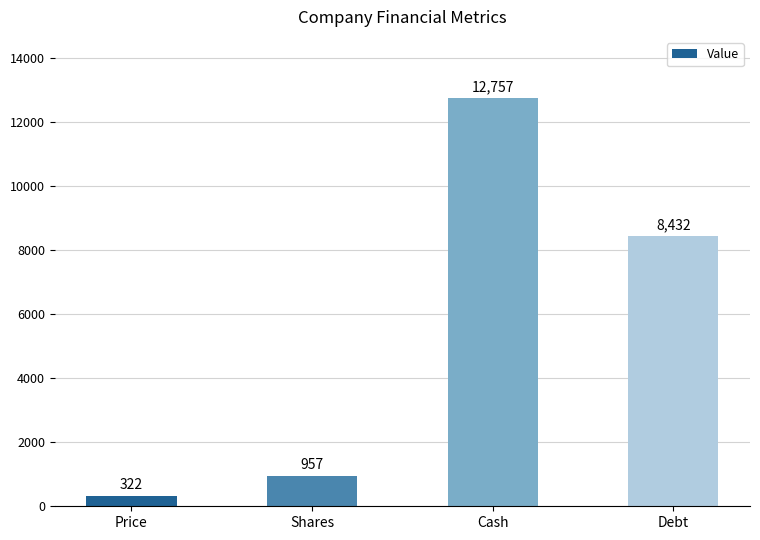

Is it true that the value at Price is 322?

True